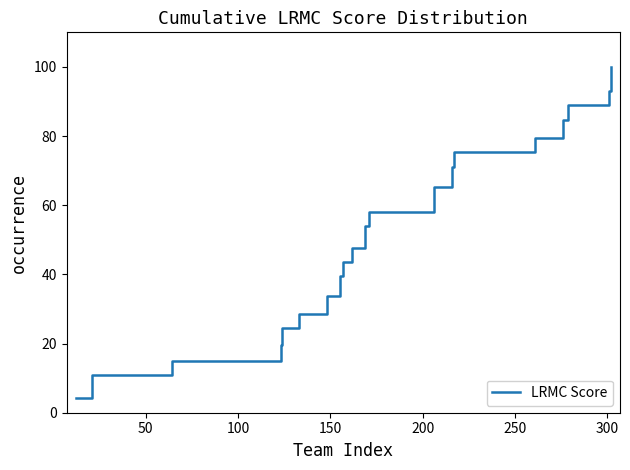

What is the smallest value displayed?

4.1